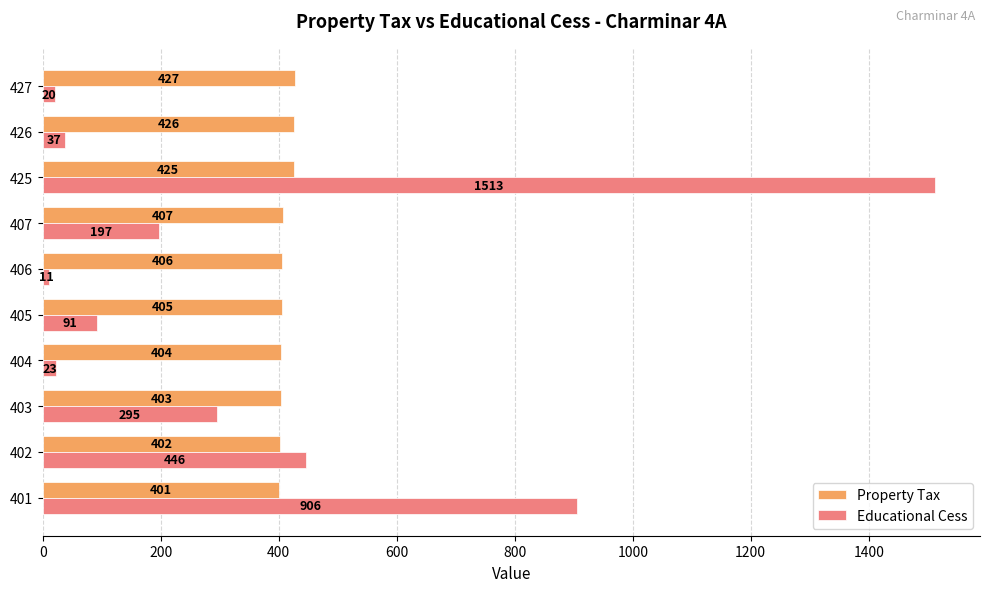

List the series in order of their overall mean, lowest first.

Educational Cess, Property Tax